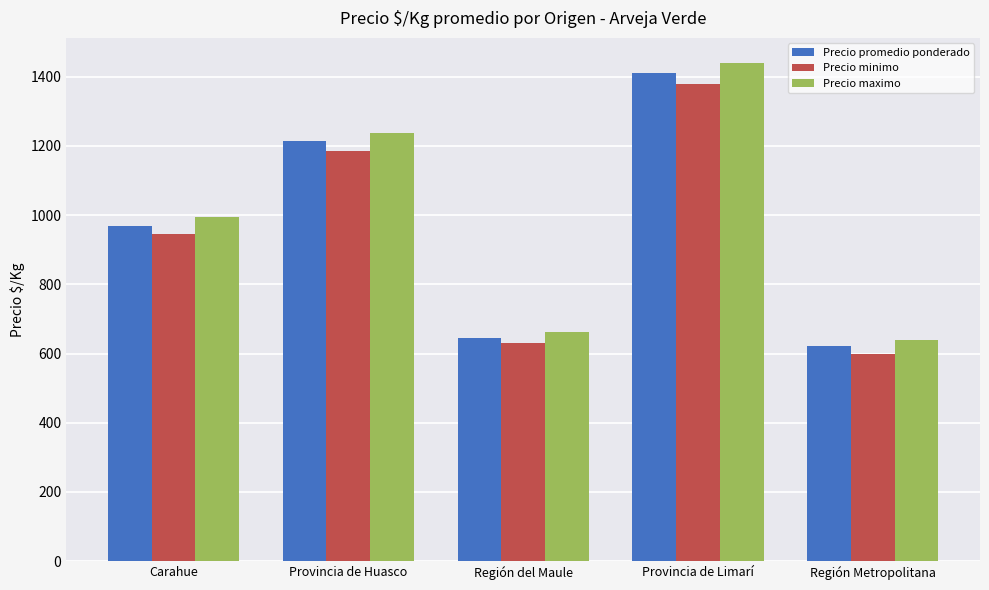

Which series has the widest spread of values?

Precio maximo